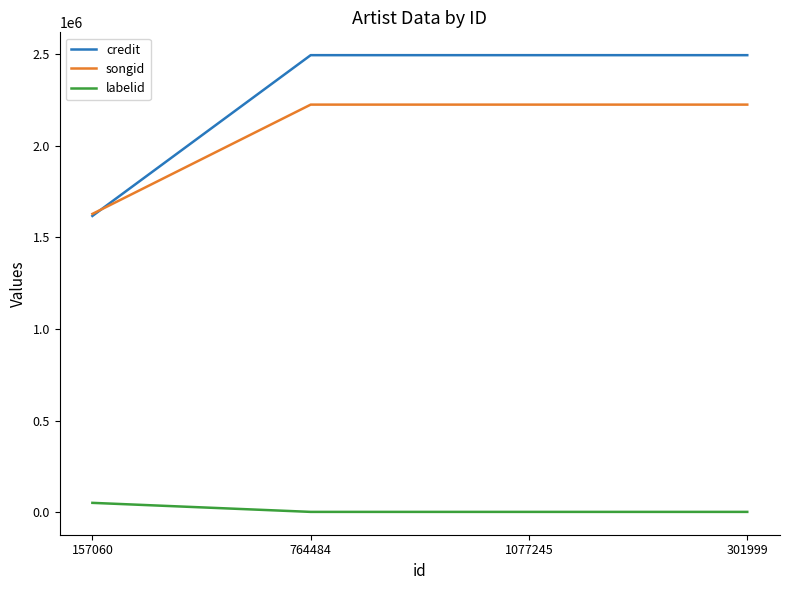

Which category has the lowest value in the credit series?

157060